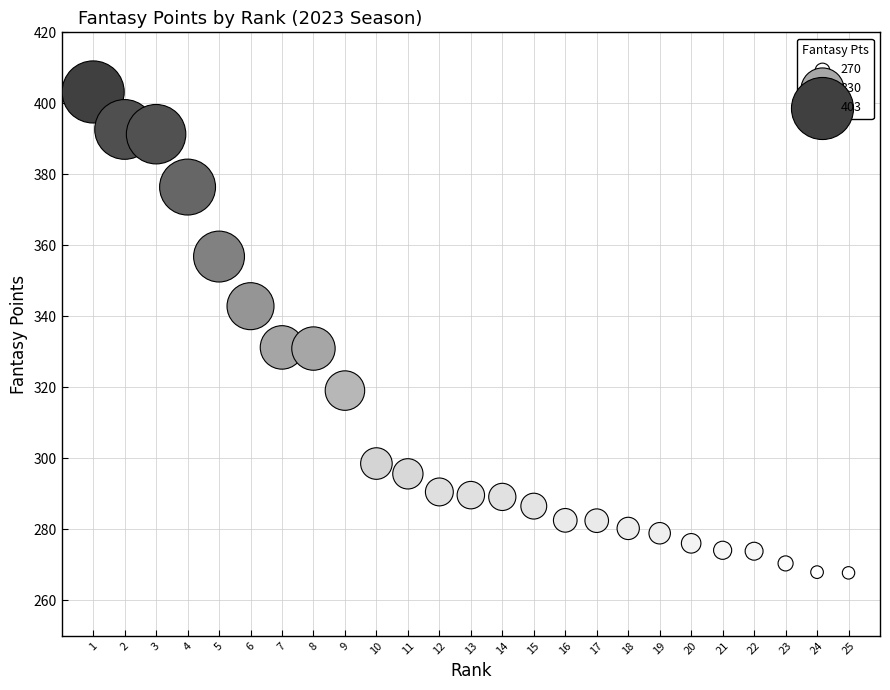

What is the range of Y values (max minus min)?

135.5